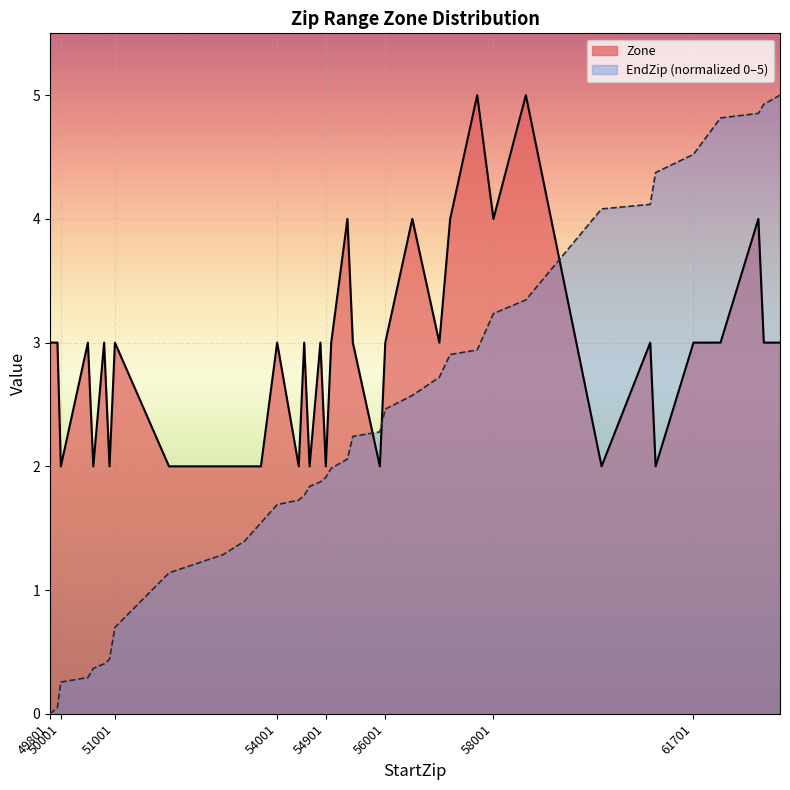

What is the value of the EndZip point at the 22nd from the left?

2.0